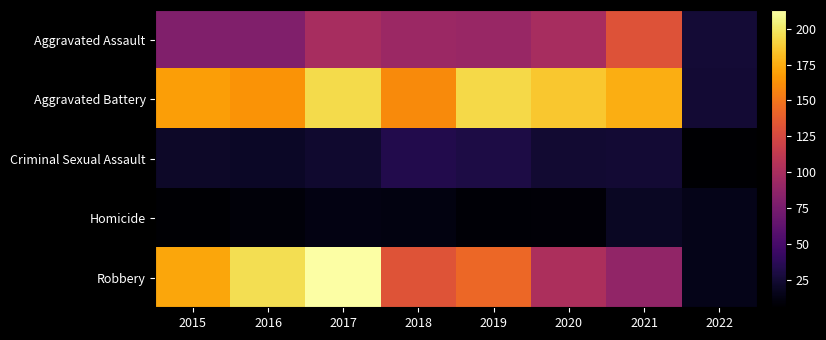

What is the total value across all series at 2021?

438